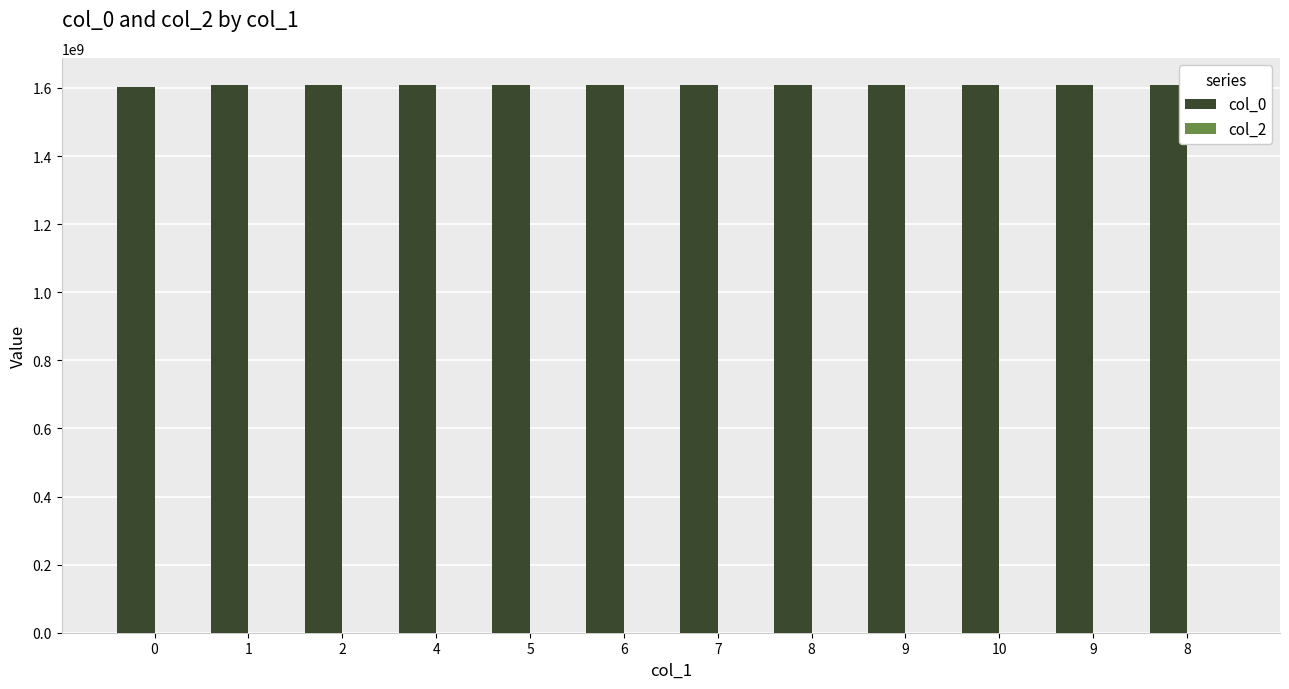

Reading right to left, list all the values displayed in this chart.

col_0: 1608088158	1608066525	1608059465	1608055791	1608052216	1608048535	1607990950	1607976598	1607972920	1607958543	1607951353	1603759045
col_2: 0	0	0	0	0	0	0	0	0	0	0	0